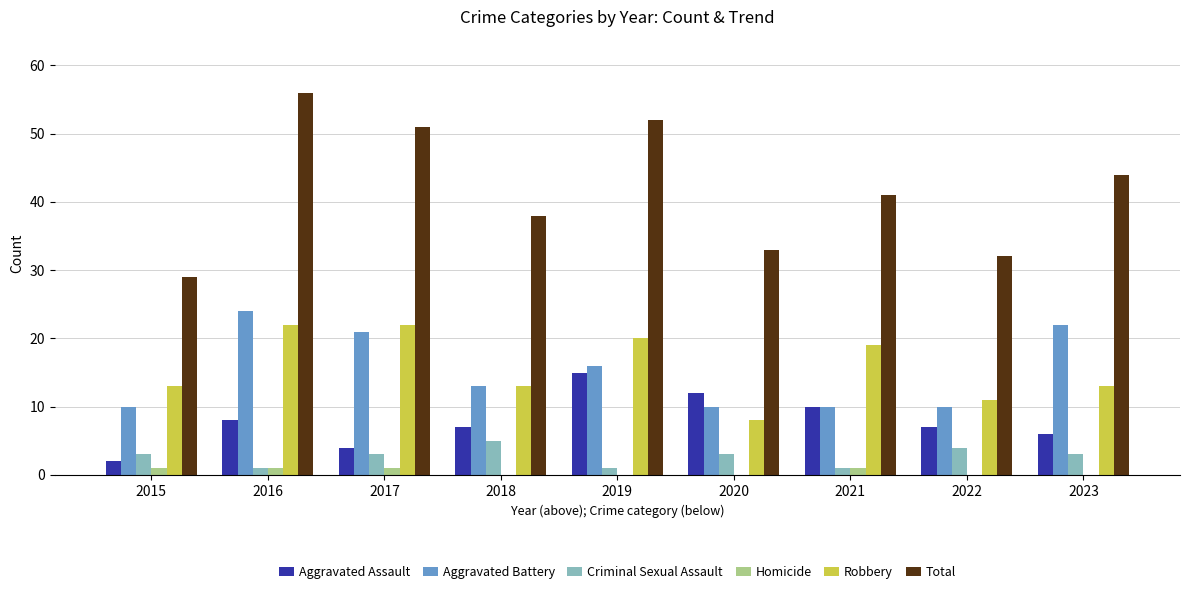

Which category has the highest value across all series?

2016